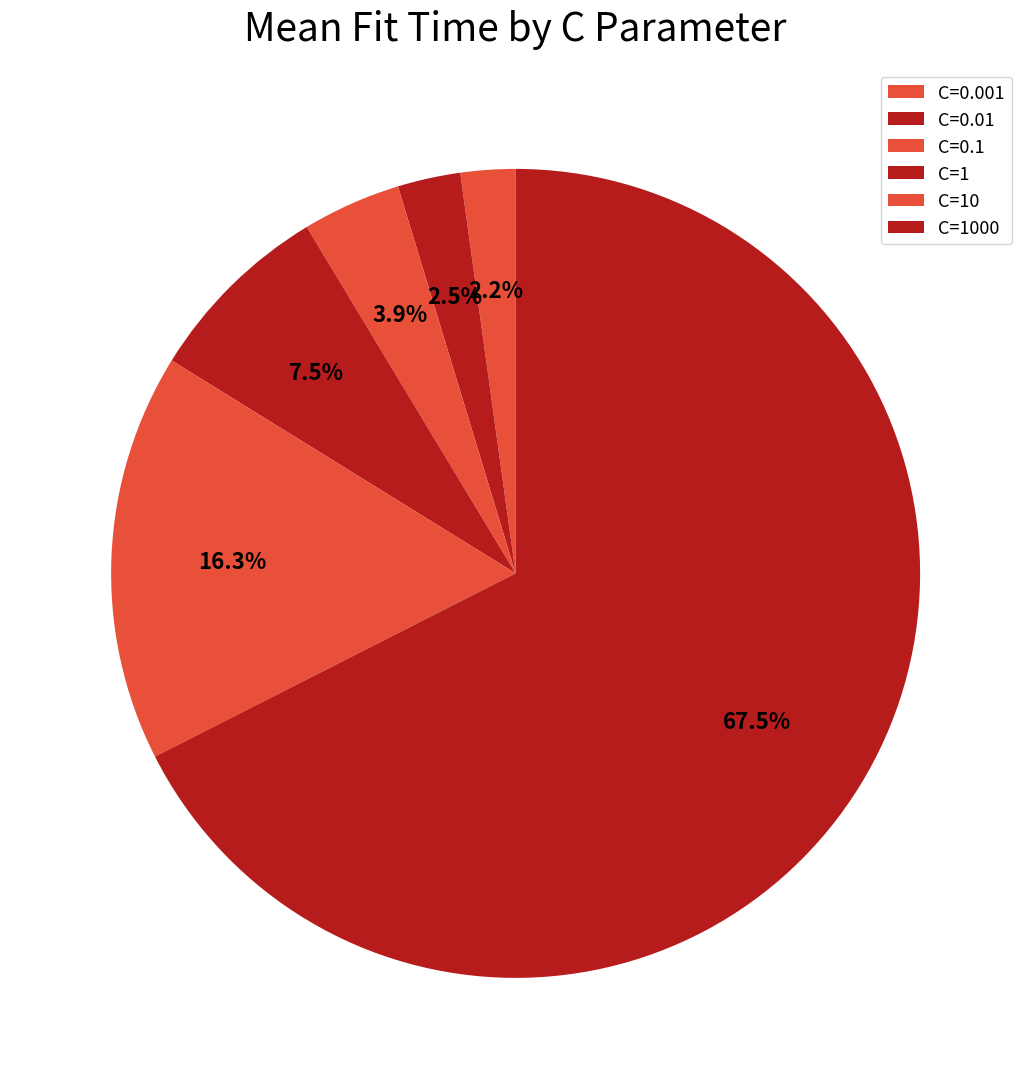

Which slice is the smallest?

C=0.001